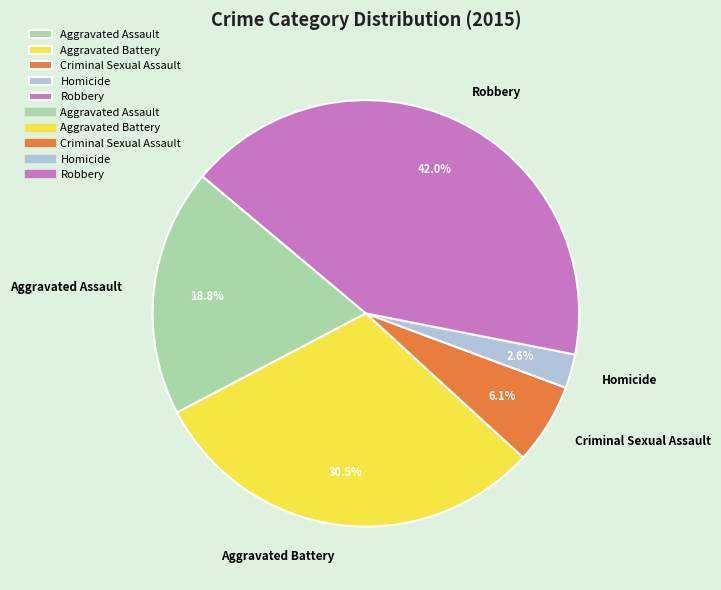

Which category has the biggest portion of the pie?

Robbery